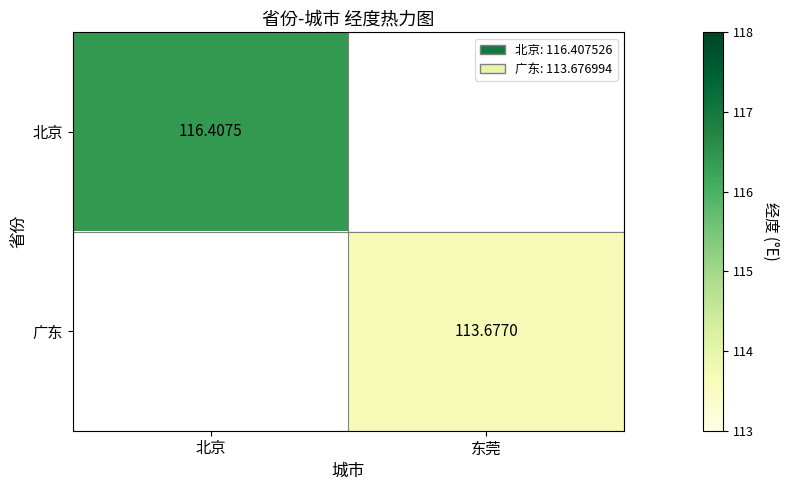

The value of 广东 at 北京 is 0.0. True or false?

True